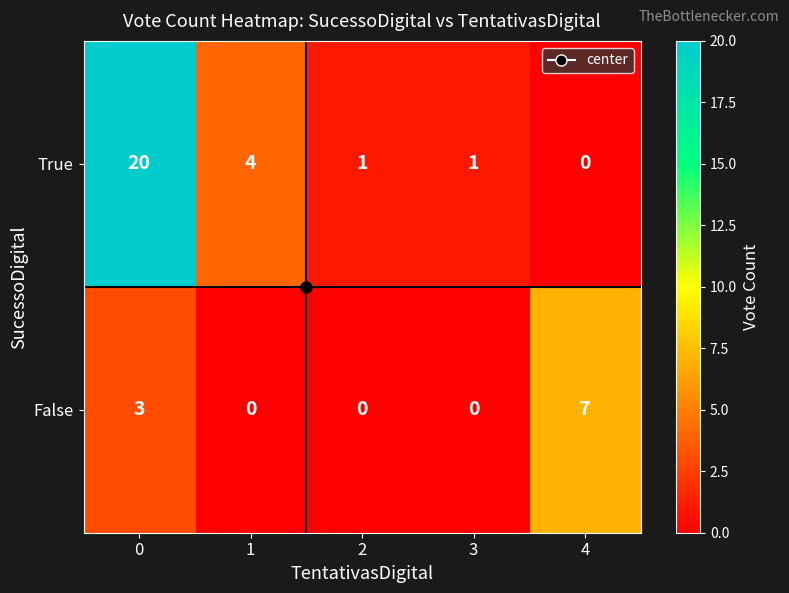

What is the difference between the second highest and second lowest values in the False series?

3